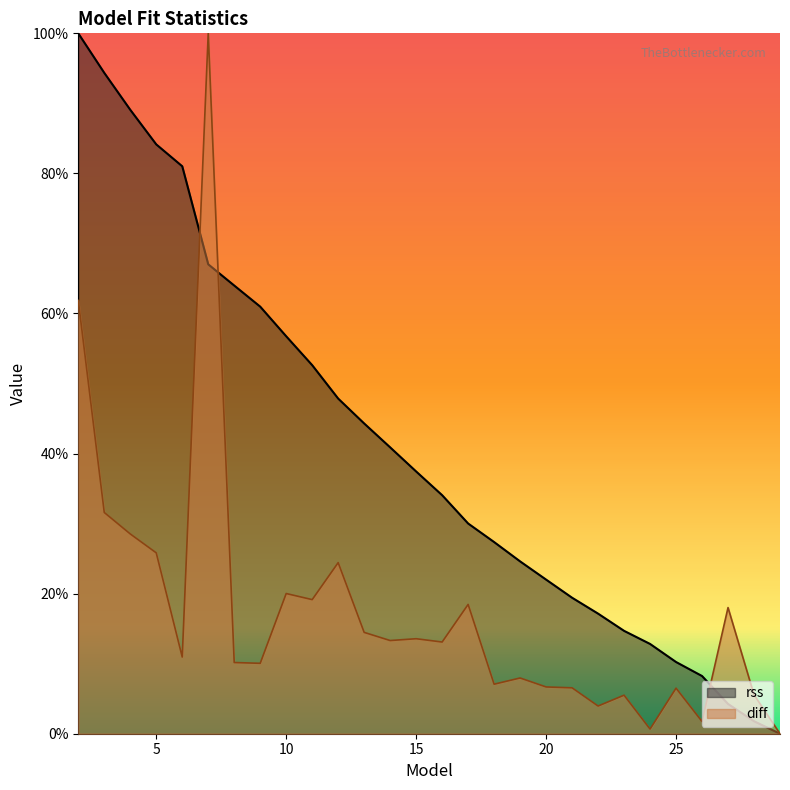

How many lines are shown in the chart?

2